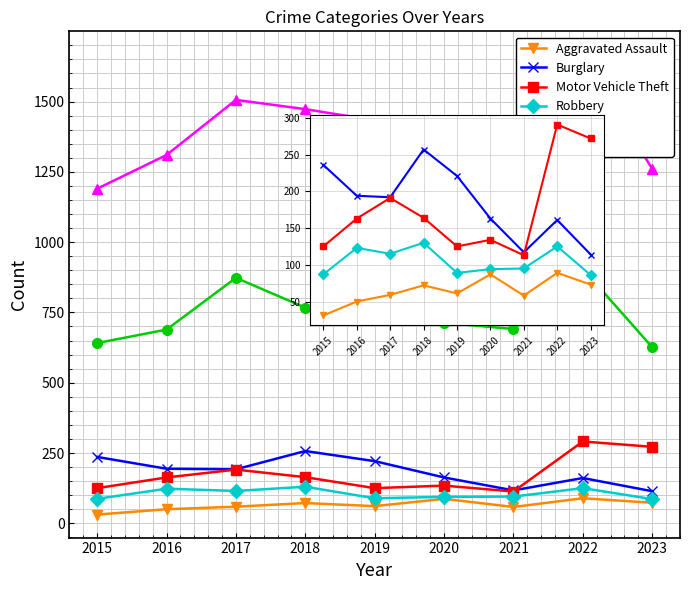

At which label is Theft closest to 765?

2018